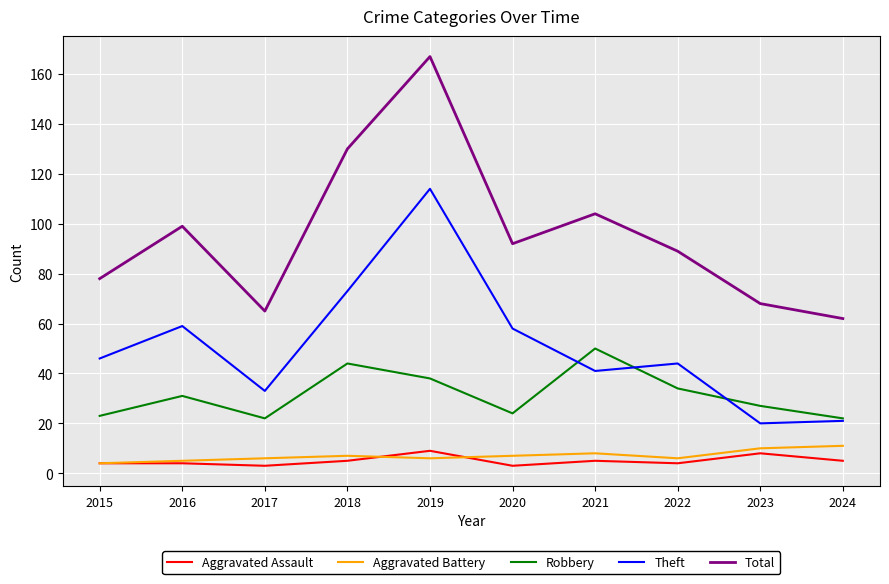

At which category does Theft reach its first local peak?

2016